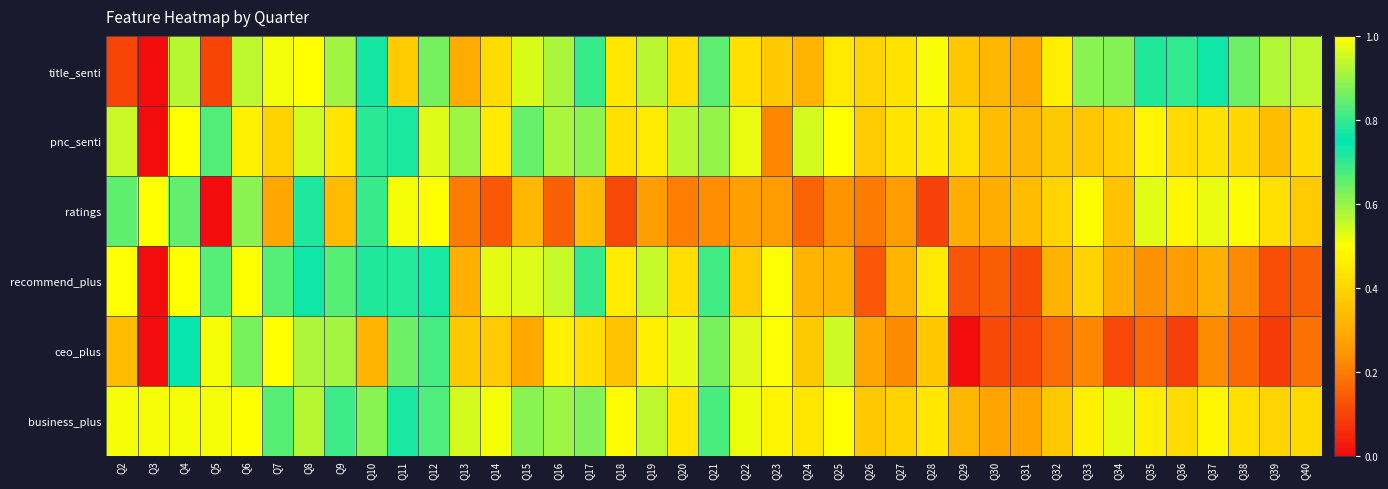

At which category is the sum across all series the highest?

Q4